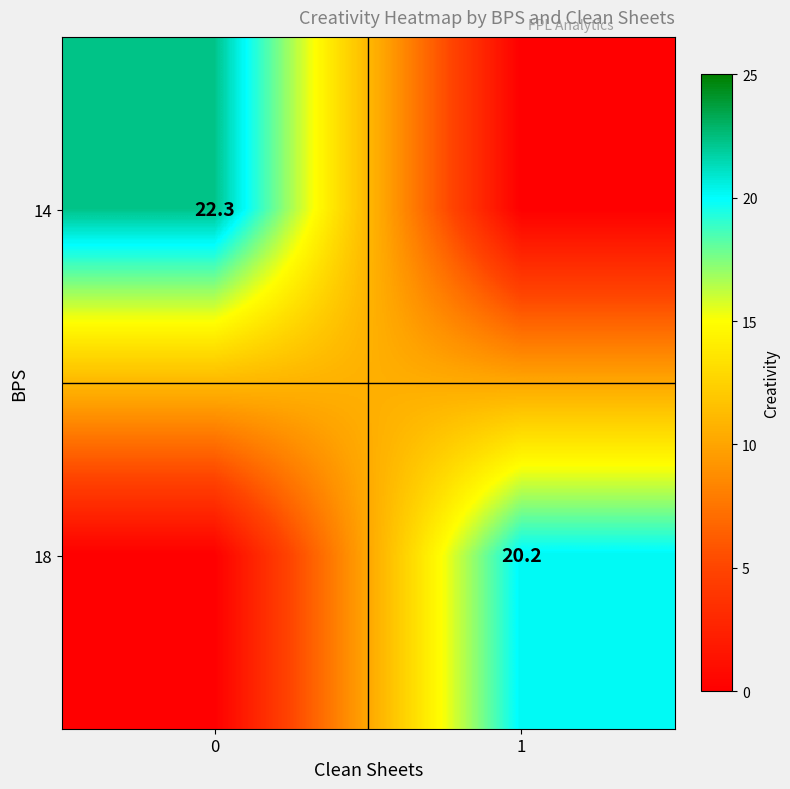

The 14 series shows 15.2 at 0. True or false?

False